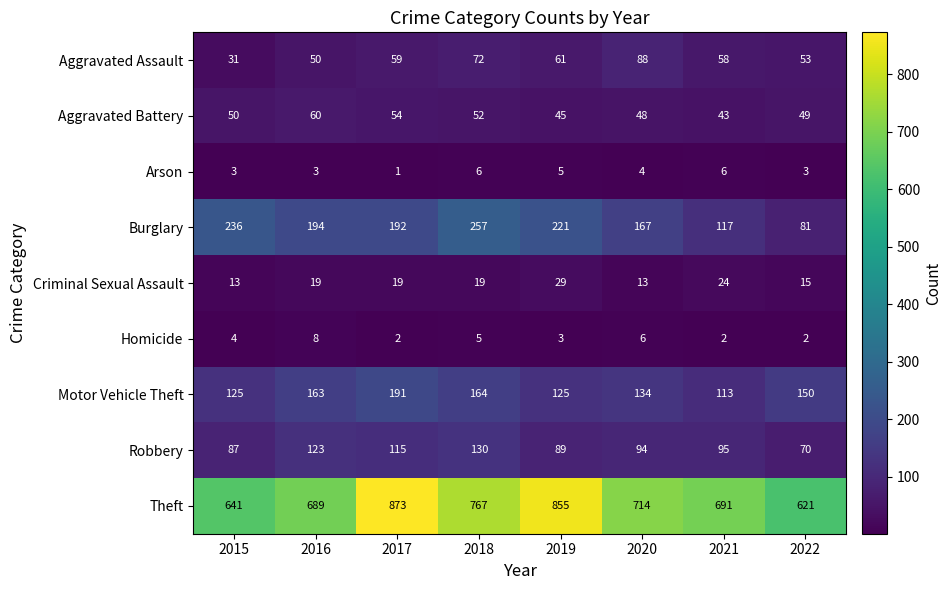

Is it true that Motor Vehicle Theft equals 77 at 2021?

False